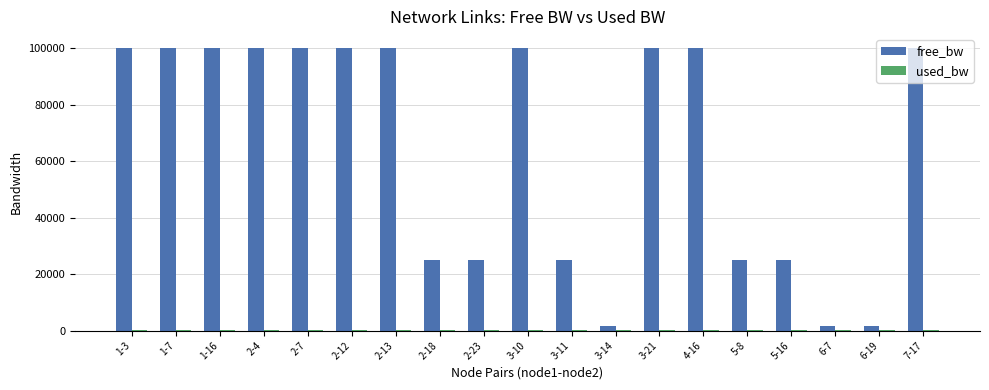

What is the sum of the free_bw values at 5-8 and 2-18?

49999.6